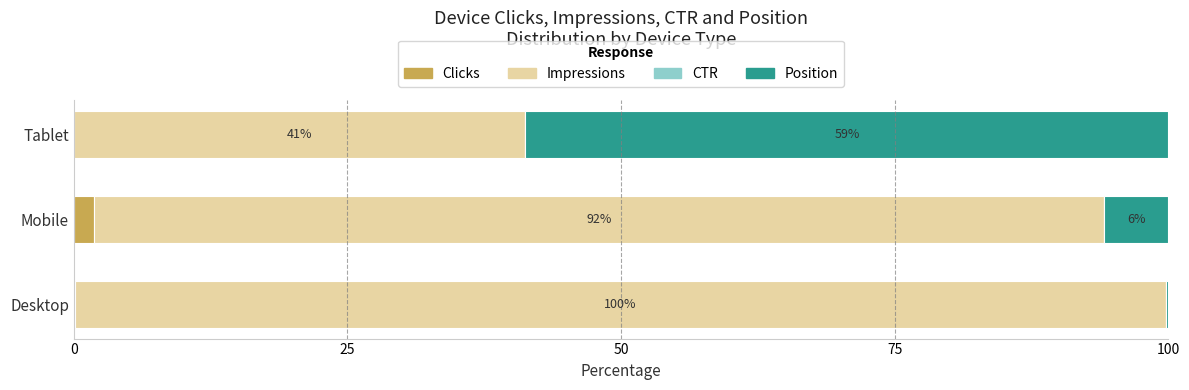

Is it true that Clicks equals 0.0 at Tablet?

True